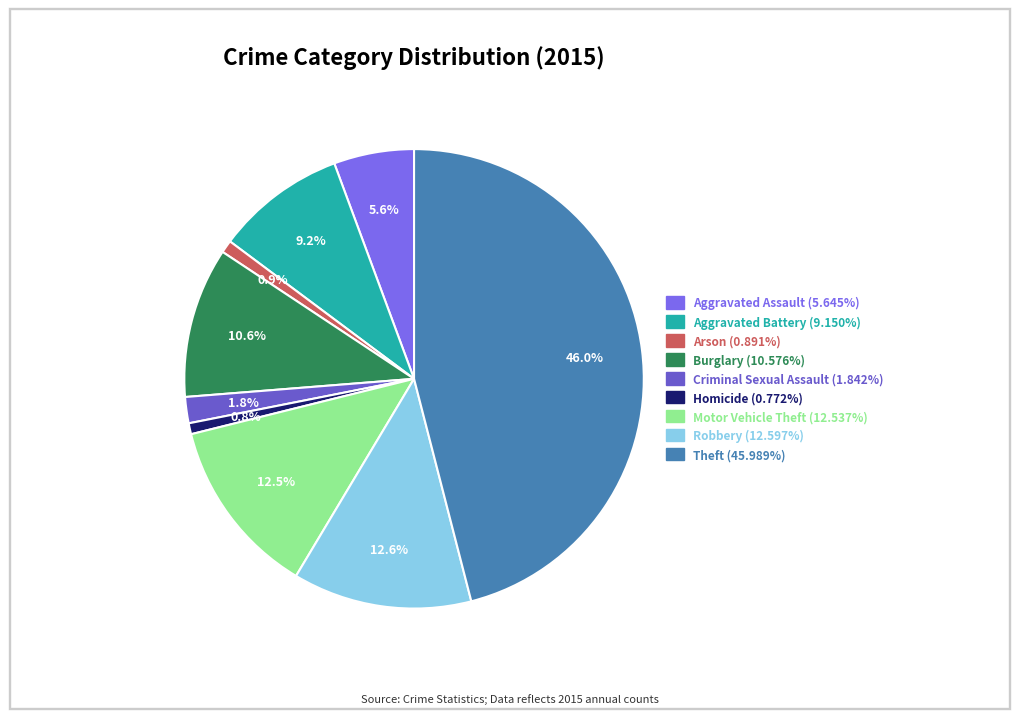

Is the sum of Motor Vehicle Theft and Arson greater than half?

No